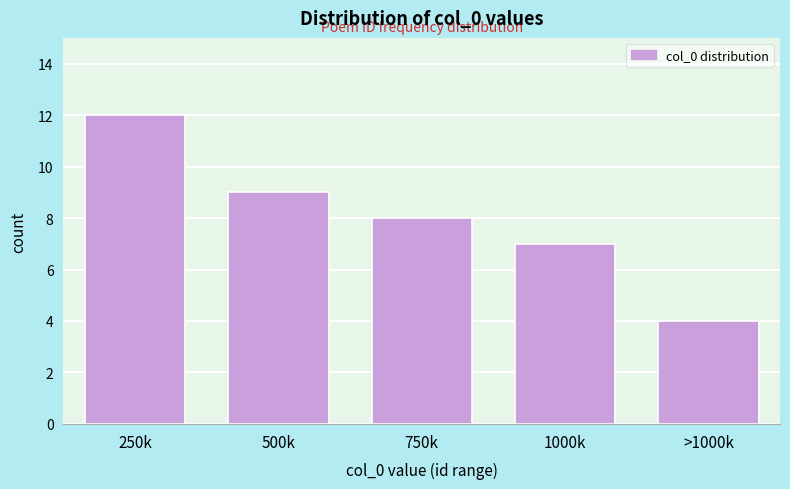

Reading right to left, what are all the values shown in this chart?

>1000k=4	1000k=7	750k=8	500k=9	250k=12